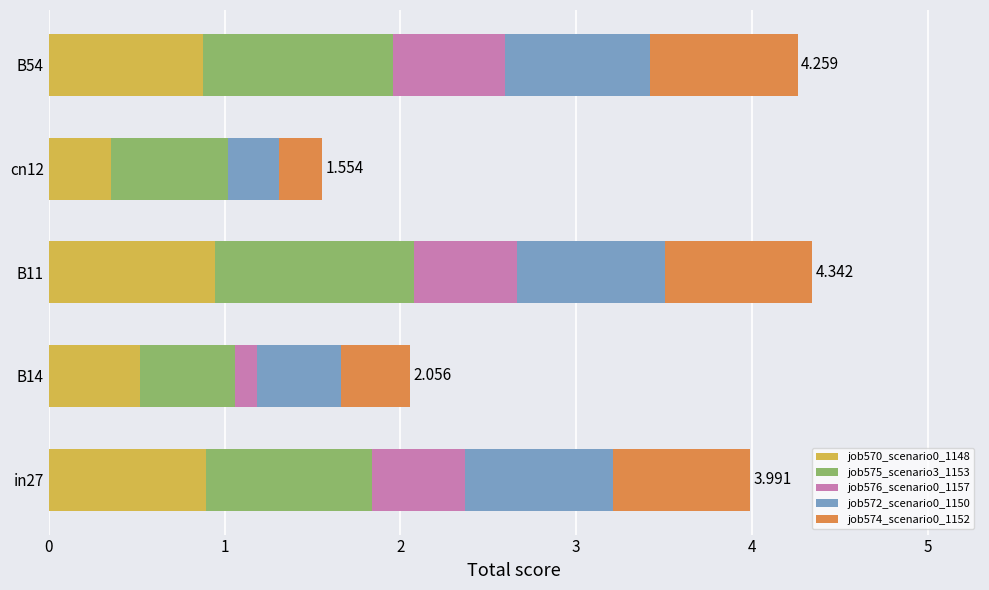

Rank the series by their maximum value, from lowest to highest.

job576_scenario0_1157, job574_scenario0_1152, job572_scenario0_1150, job570_scenario0_1148, job575_scenario3_1153